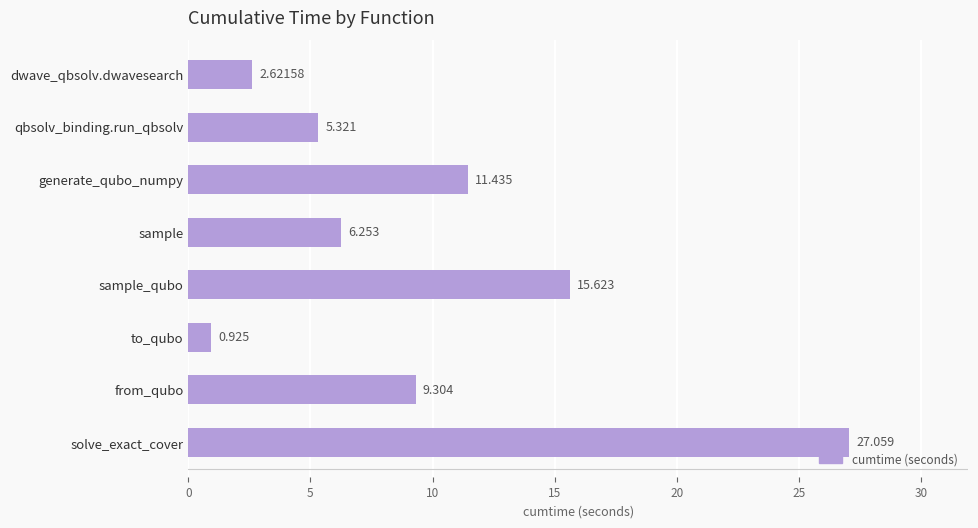

Which label corresponds to the smallest value in the chart?

to_qubo